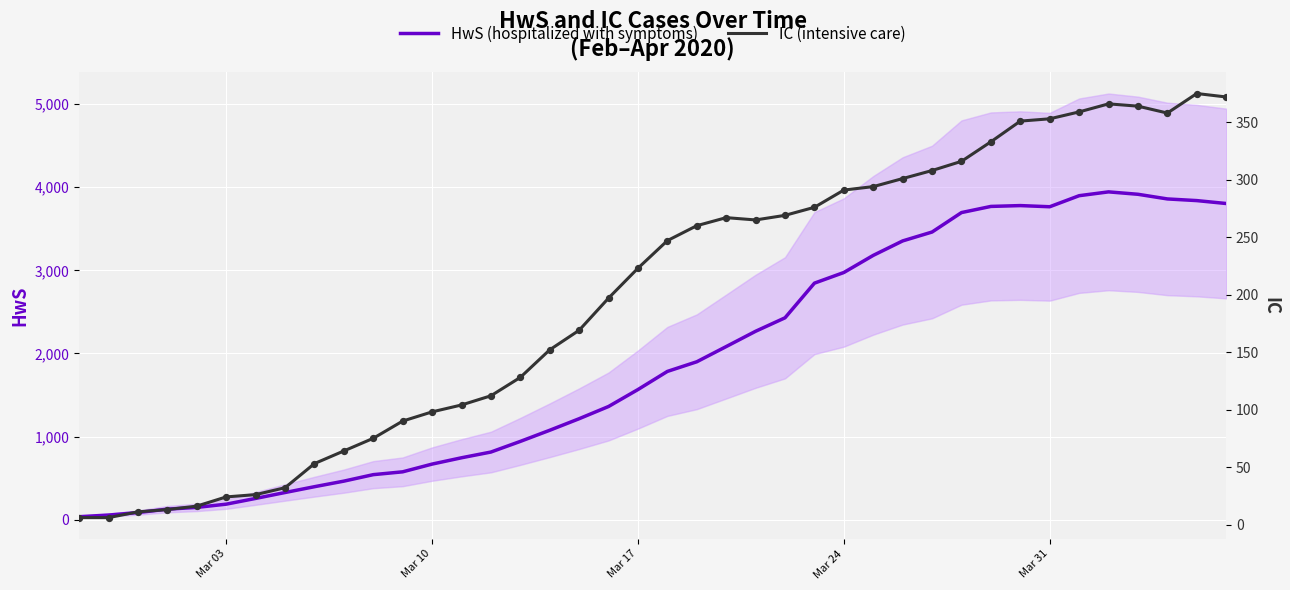

What are all the series names shown in the legend?

HwS (hospitalized with symptoms), IC (intensive care)